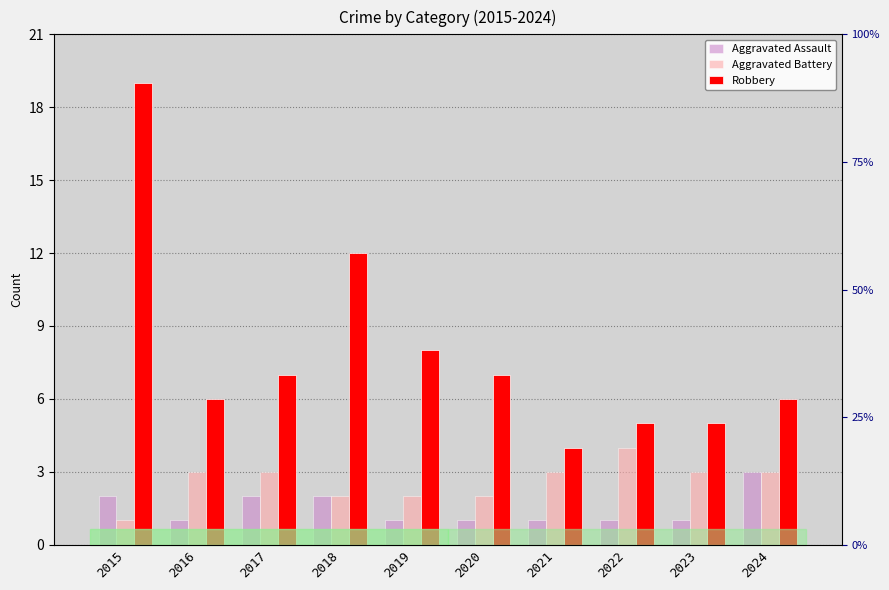

What is the total value across all series at 2020?

10